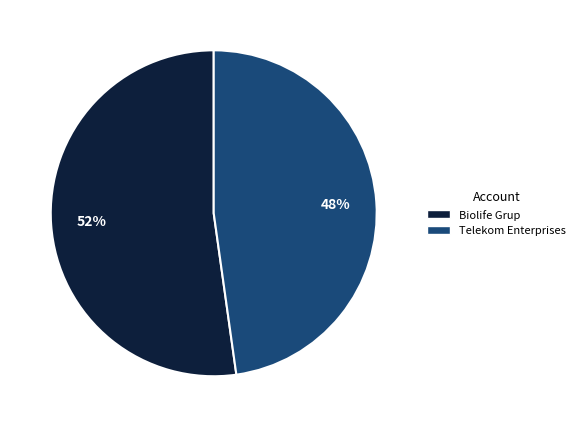

What is the smallest slice in the pie chart?

Telekom Enterprises